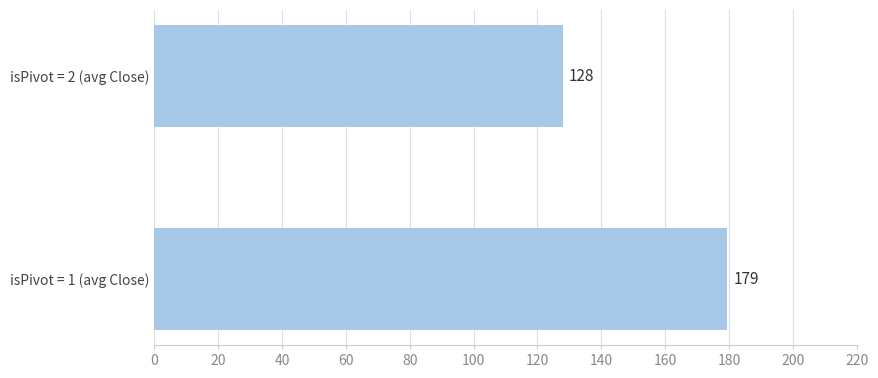

How many bars are there in total?

2